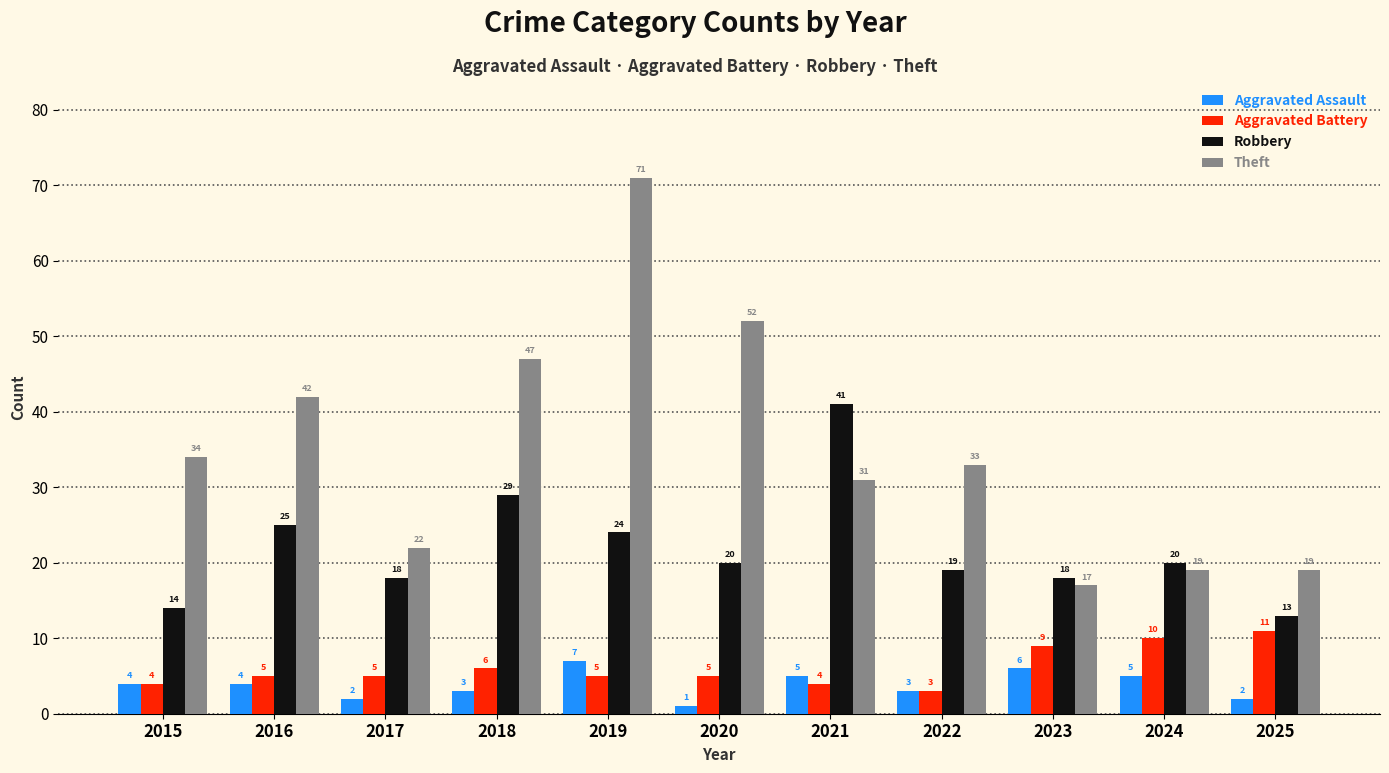

What are all the series names shown in the legend?

Aggravated Assault, Aggravated Battery, Robbery, Theft